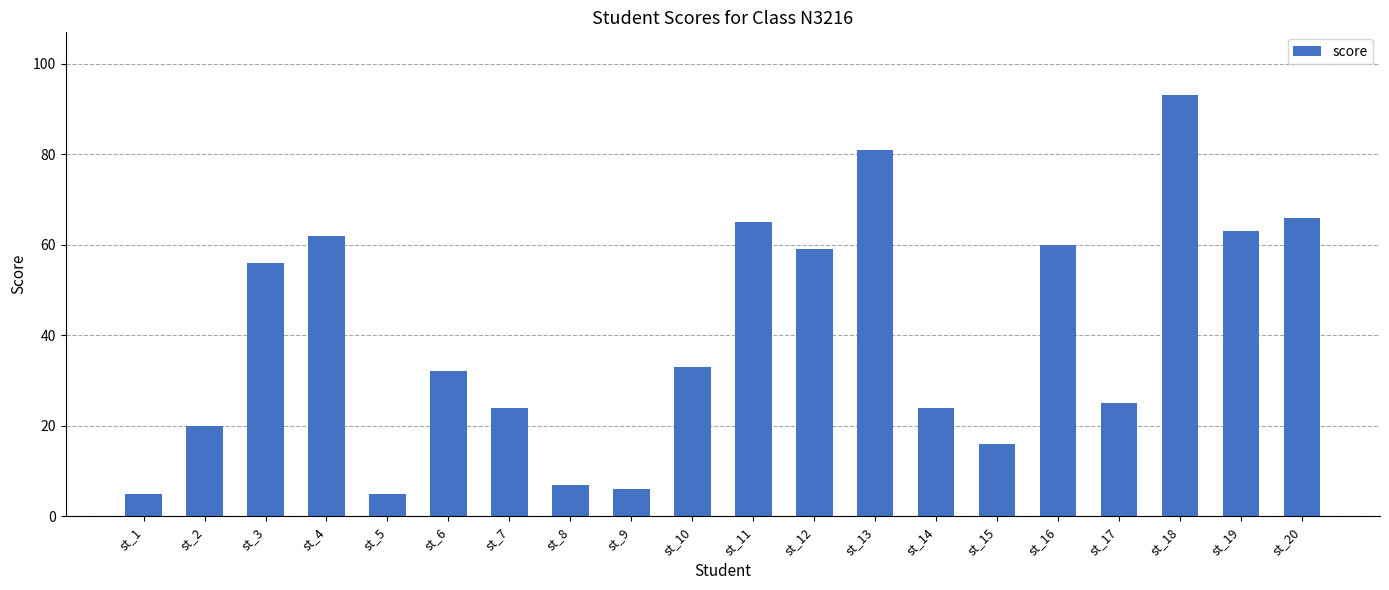

Reading left to right, extract all data points from this chart.

st_1=5	st_2=20	st_3=56	st_4=62	st_5=5	st_6=32	st_7=24	st_8=7	st_9=6	st_10=33	st_11=65	st_12=59	st_13=81	st_14=24	st_15=16	st_16=60	st_17=25	st_18=93	st_19=63	st_20=66